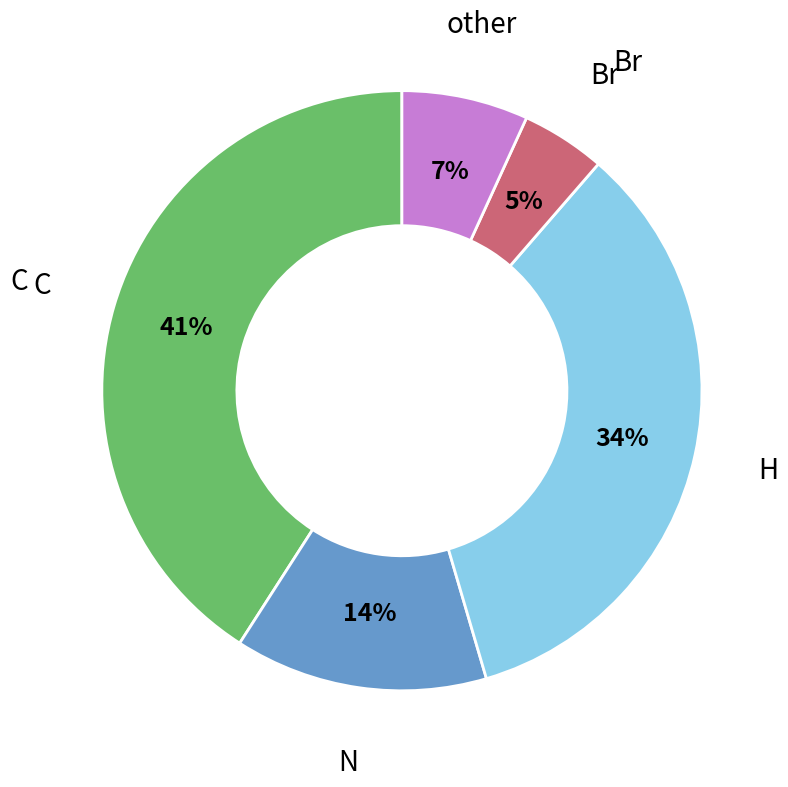

Is there a majority slice in this chart?

No